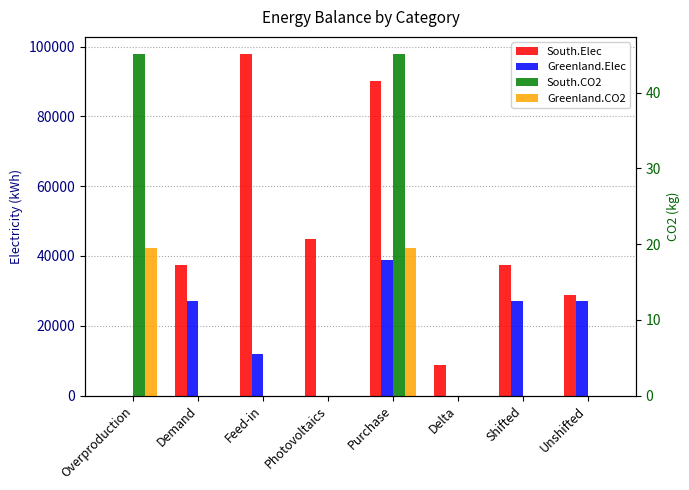

What is the difference between the maximum and minimum values in the South.Elec series?

97890.5